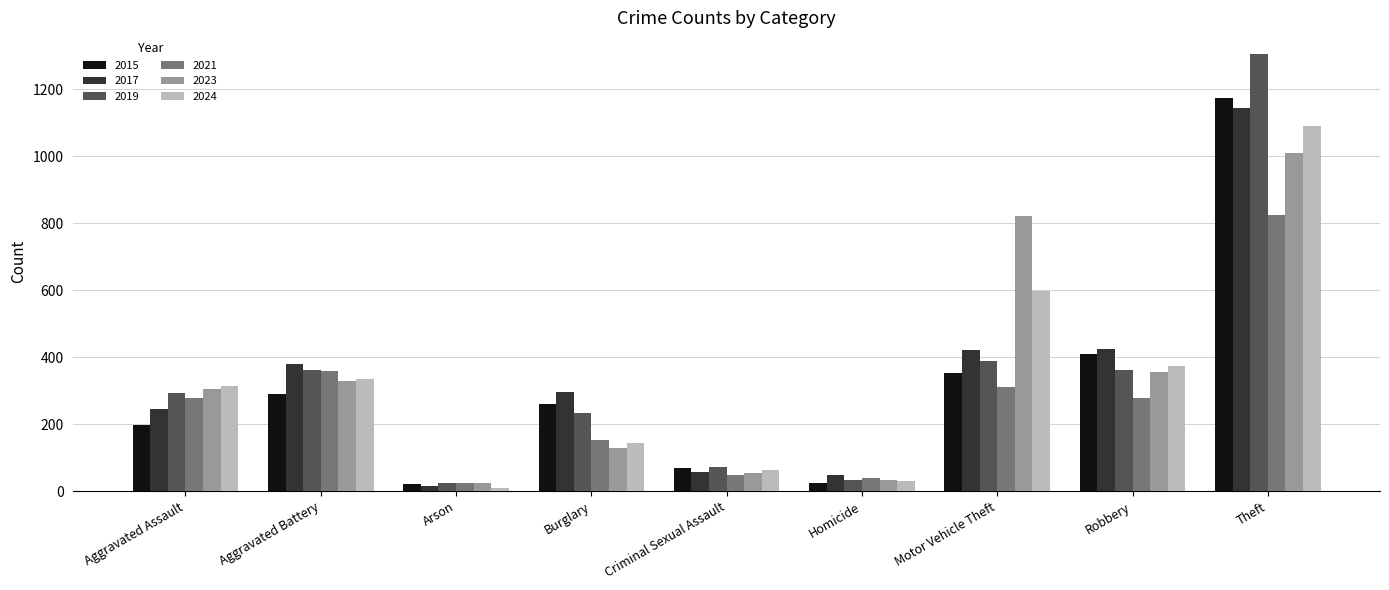

How many groups of bars are there?

9